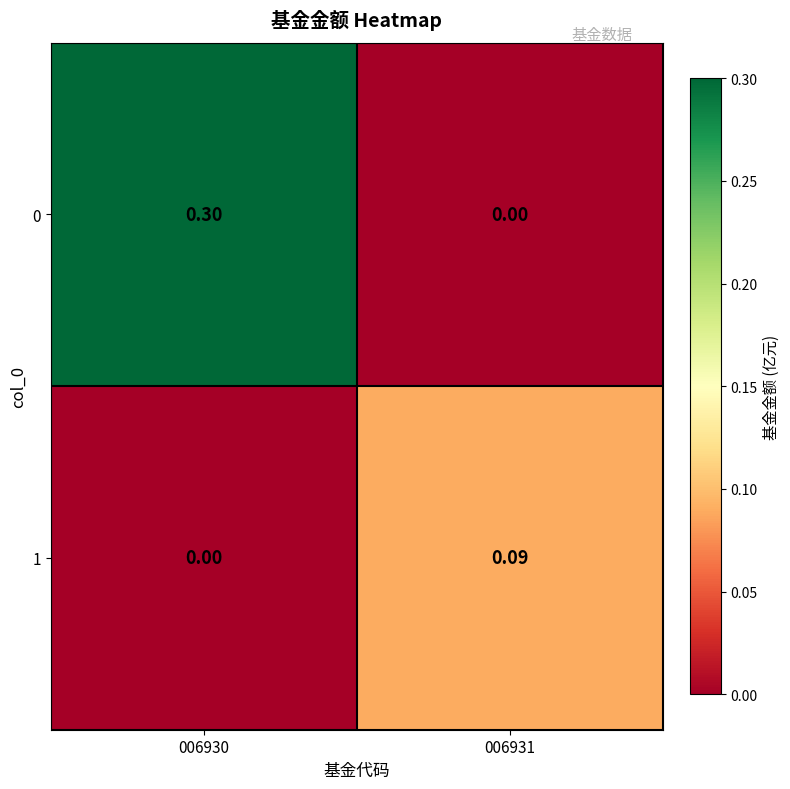

What is the spread (max minus min) of values at 006930?

0.3